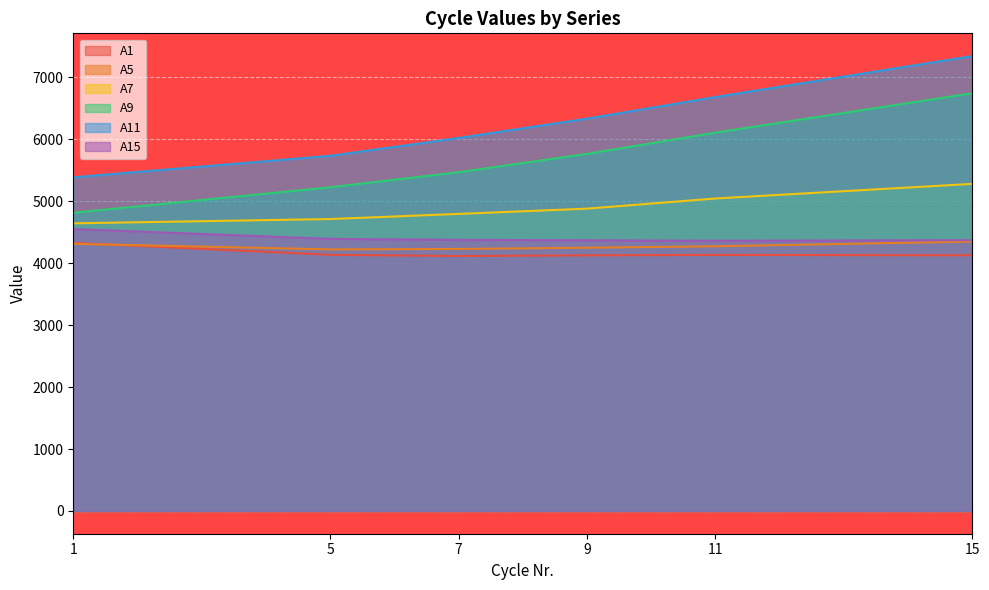

What is the spread (max minus min) of values at 11?

2549